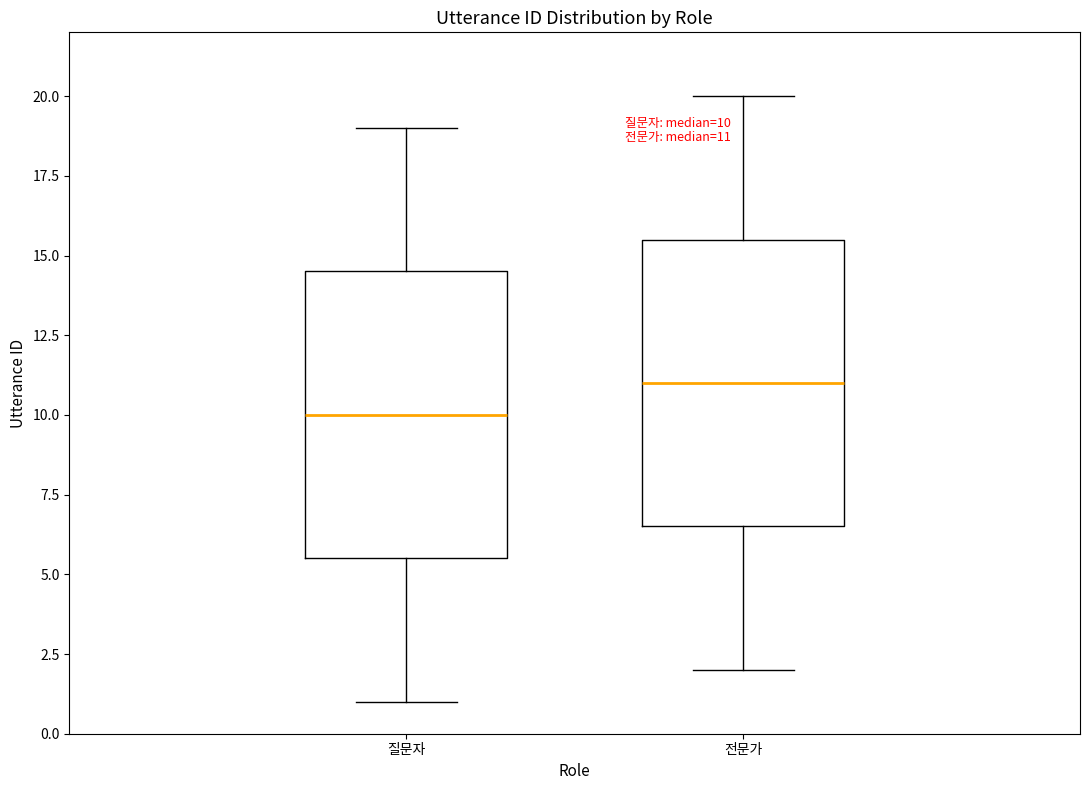

Which box's median line is the lowest?

질문자